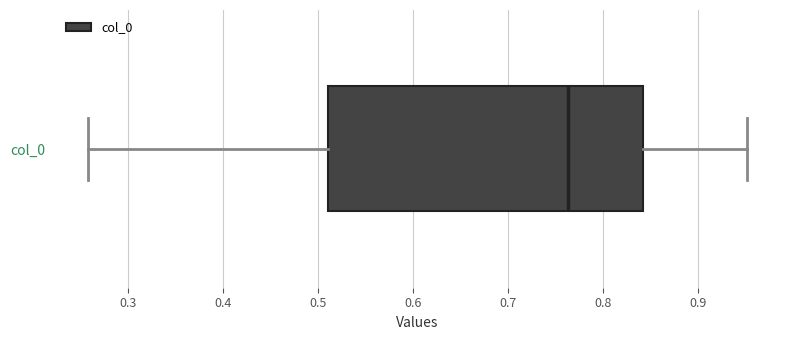

Transcribe this box plot: give where the median line is, the range the box spans, and where the two whiskers end, as read against the x-axis. The values are not printed on the chart, so give them approximately, as read against the axis.

median 0.76, box 0.51 to 0.84, whiskers 0.26 to 0.95